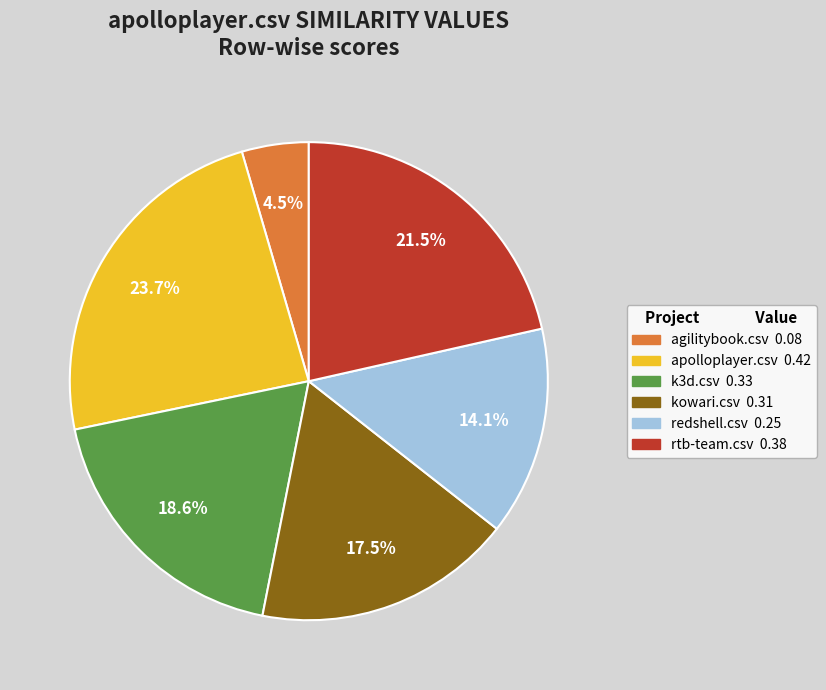

Is there any slice that represents more than half of the pie?

No